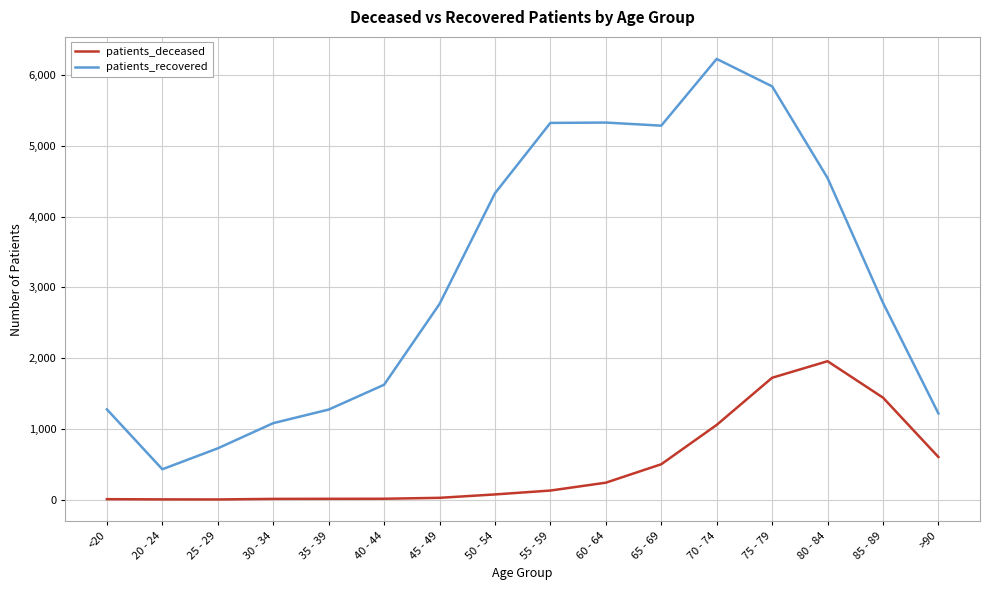

What is the sum of the patients_recovered values at 25 - 29 and 60 - 64?

6057